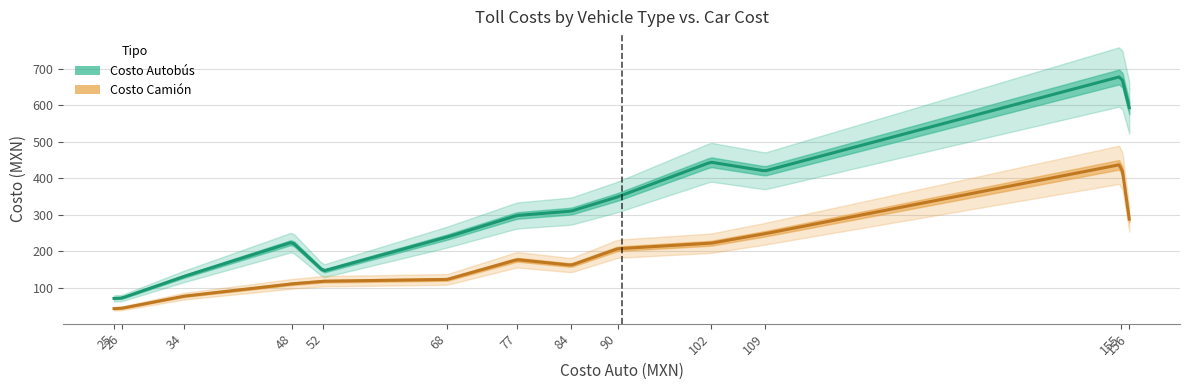

Is it true that Costo Autobús equals 420 at 109?

True